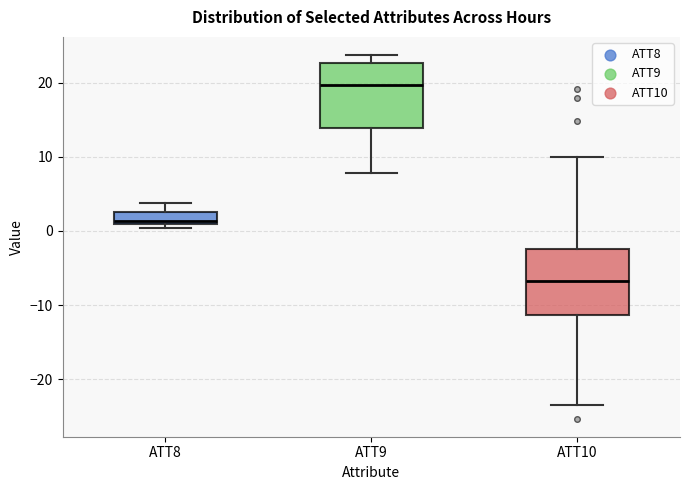

Reading left to right, transcribe this box plot: for each box, give where its median line is, the range the box spans, and where its two whiskers end, as read against the y-axis. The values are not printed on the chart, so give them approximately, as read against the axis.

ATT8: median 1 (just above the box's lower edge), box 1 to 3, whiskers 0 to 4
ATT9: median 20, box 14 to 23, whiskers 8 to 24
ATT10: median -7, box -11 to -2, whiskers -24 to 10